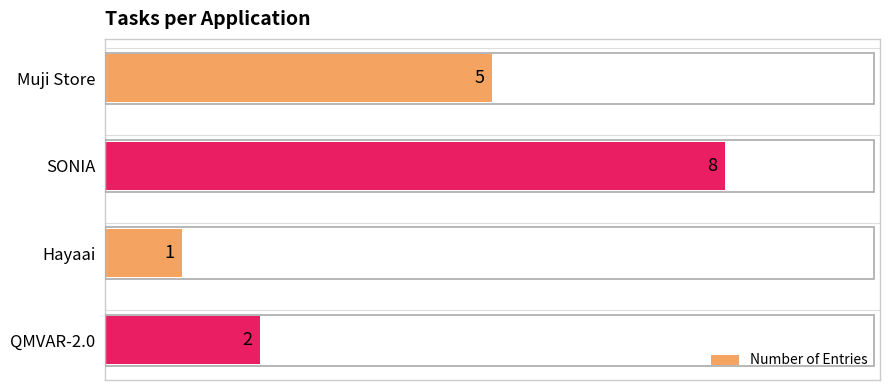

What is the sum of all values?

16